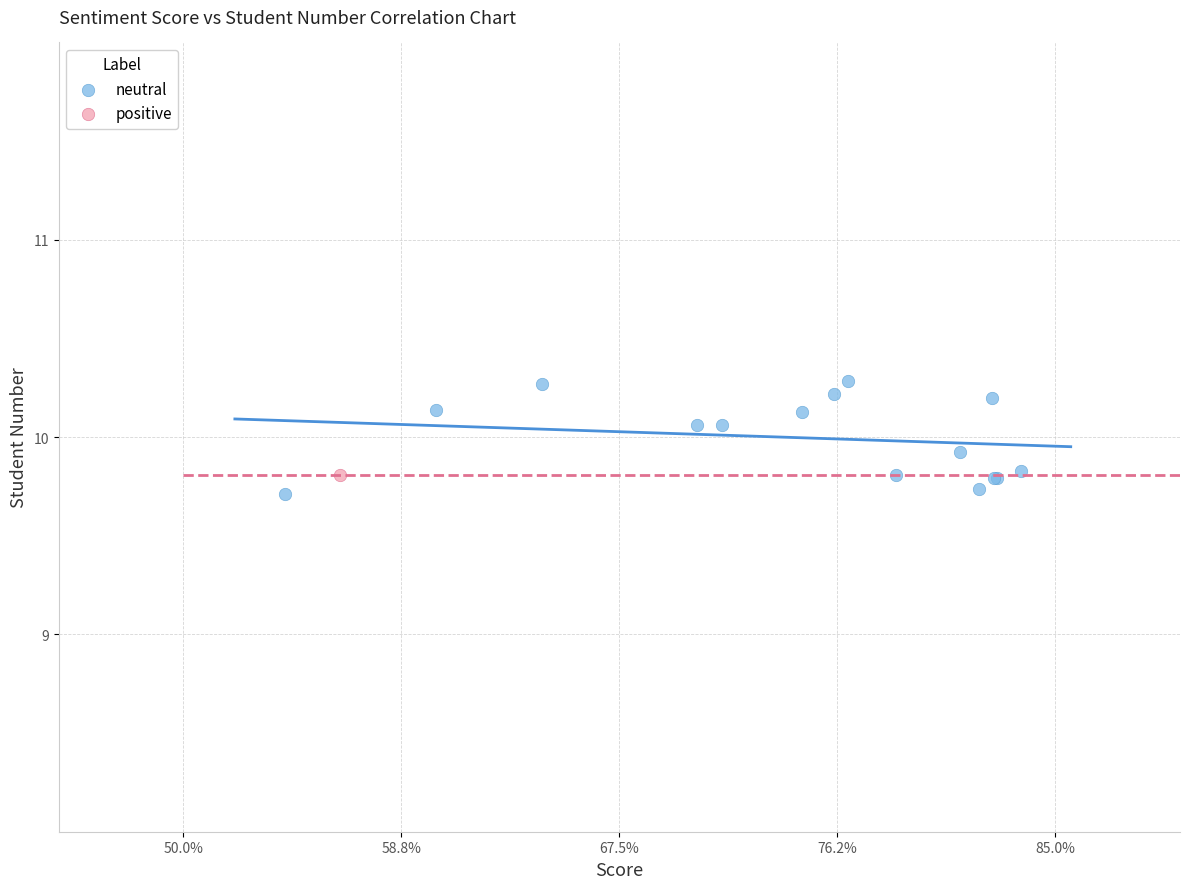

What are all the series names shown in the legend?

neutral, positive